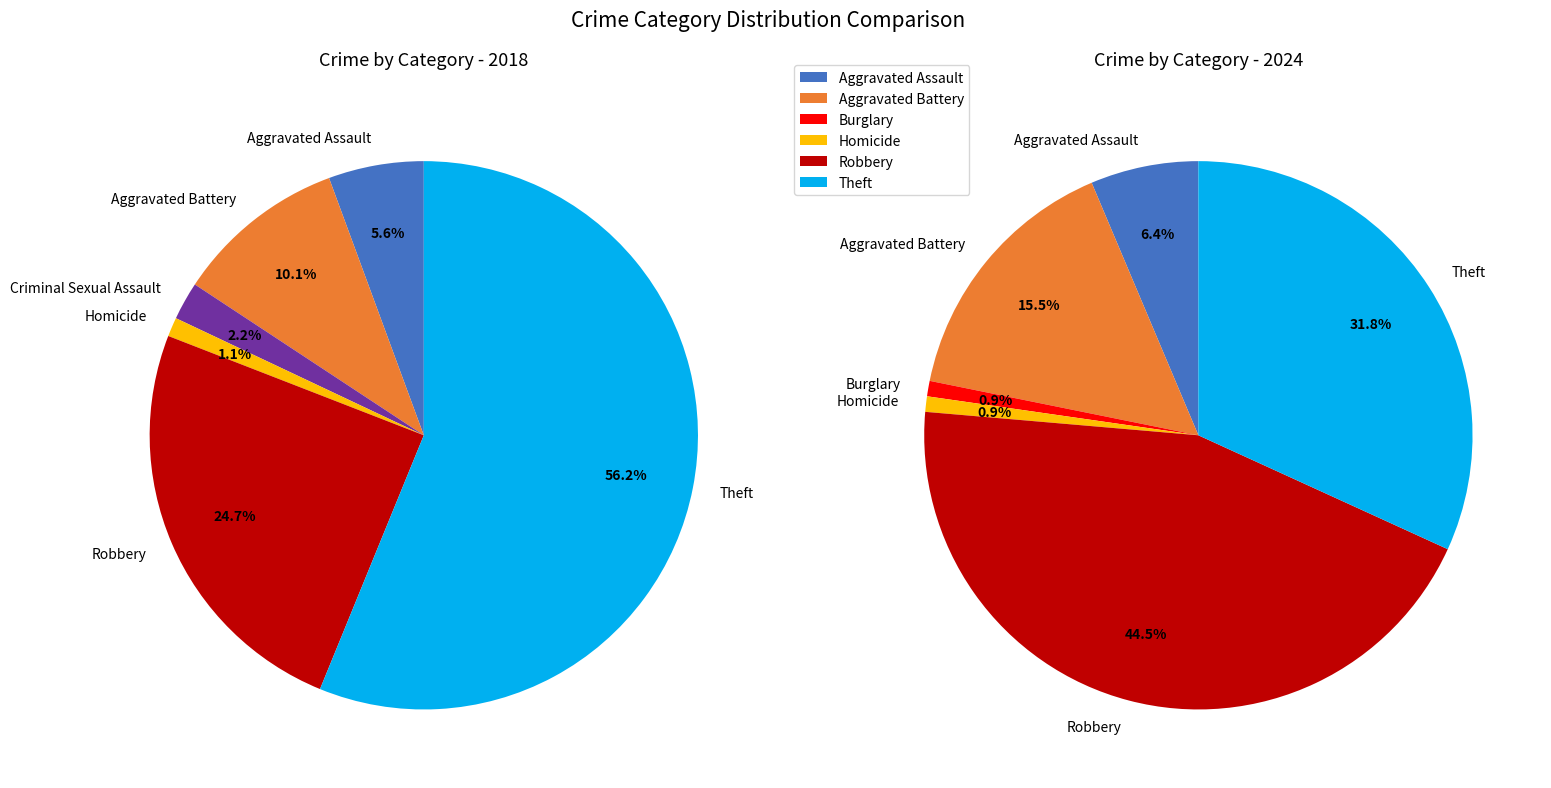

Is it true that Theft is 56% of the pie?

True